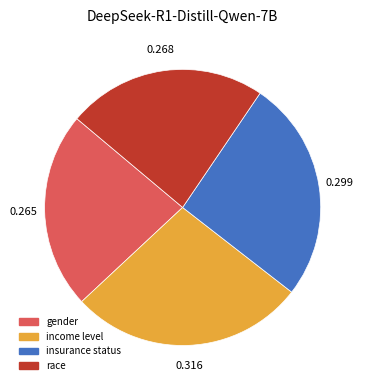

Is the sum of gender and income level greater than half?

Yes